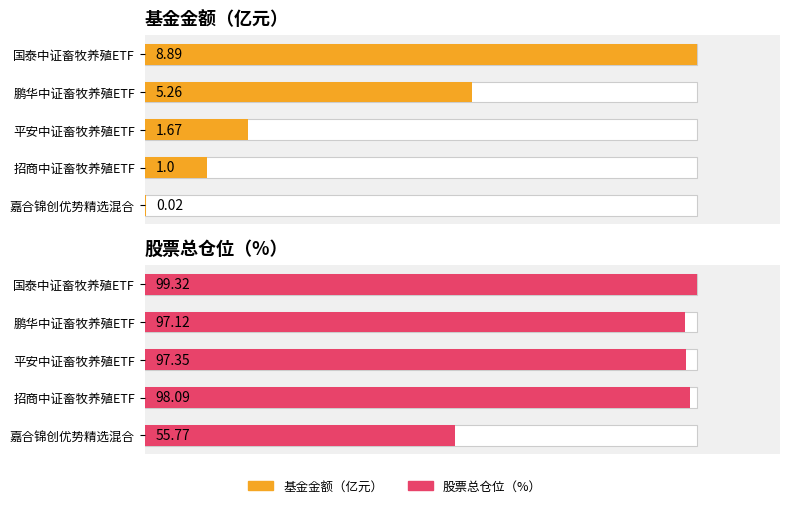

List the series in order of their overall mean, lowest first.

基金金额（亿元）, 股票总仓位（%）